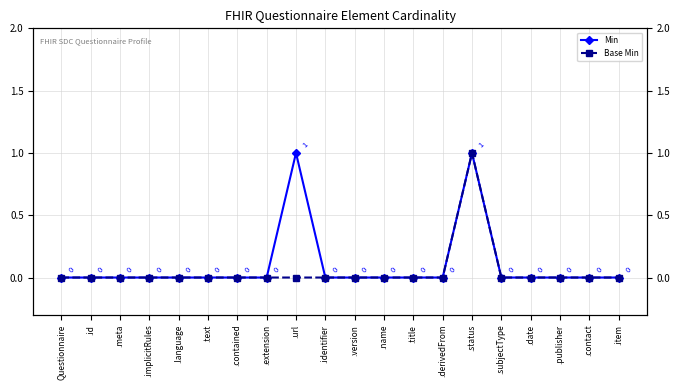

True or false: Min has a value of 1 at .derivedFrom.

False